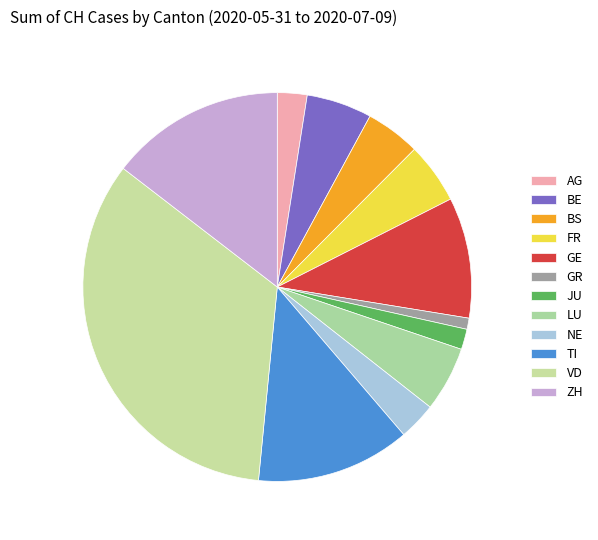

Which slice is the smallest?

GR